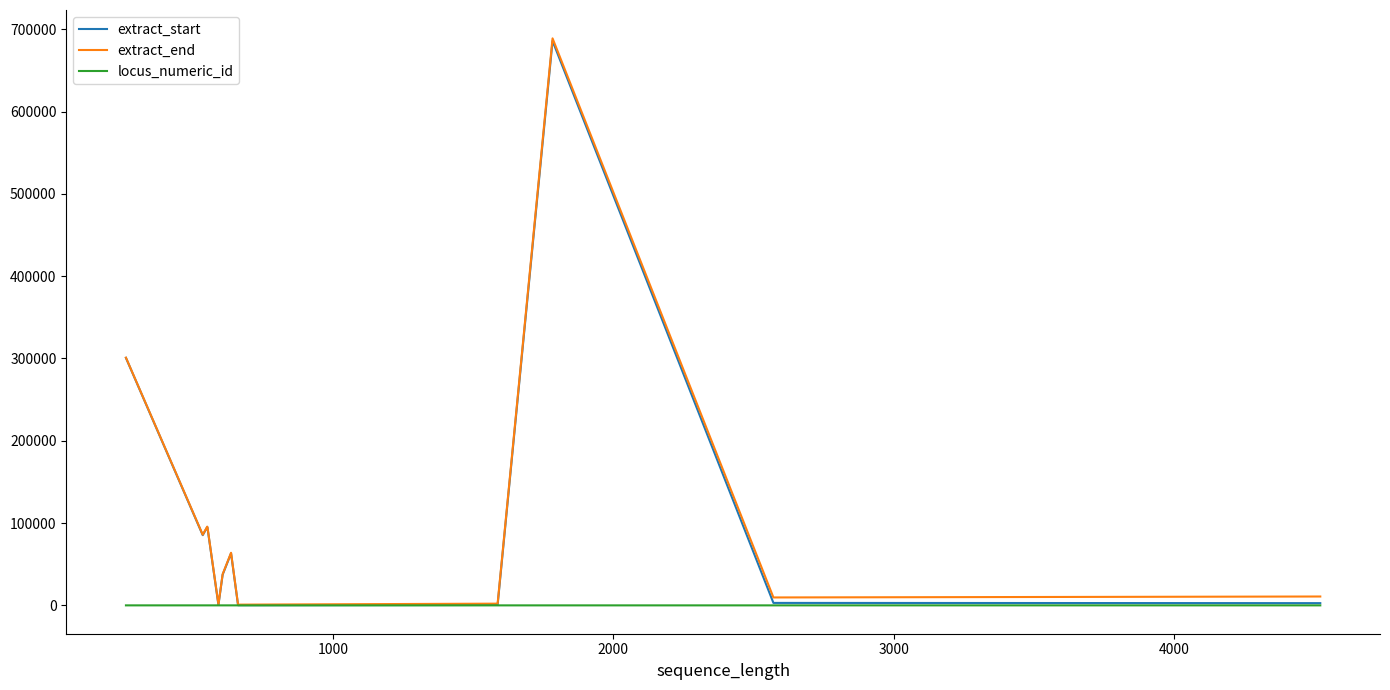

What are all the series names shown in the legend?

extract_start, extract_end, locus_numeric_id